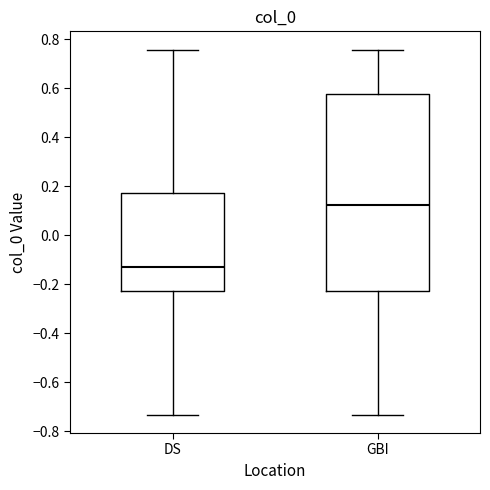

Which box is the tallest, from its lower edge to its upper edge?

GBI